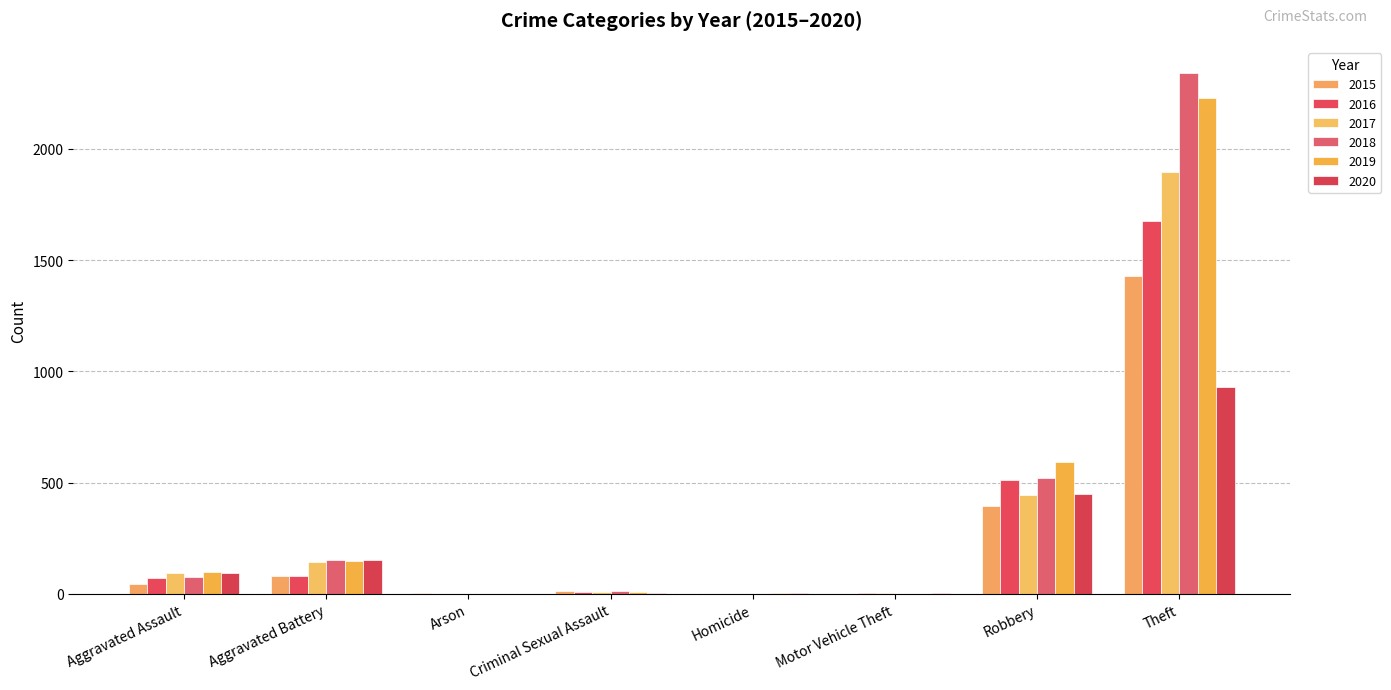

How many categories are shown in the chart?

8